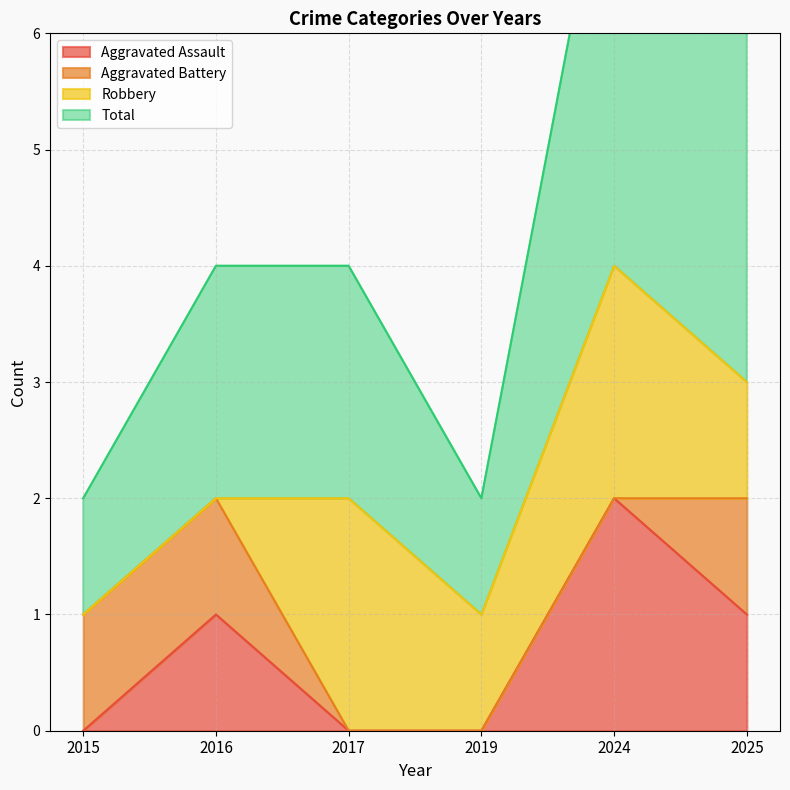

The Aggravated Assault series shows 1 at 2024. True or false?

False